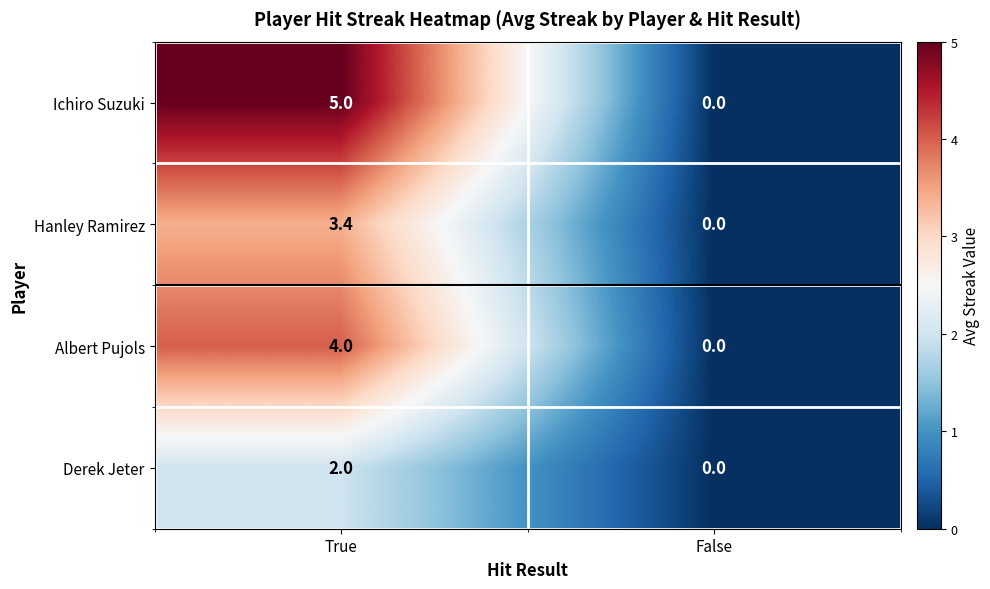

Is it true that Hanley Ramirez equals 1.9 at False?

False